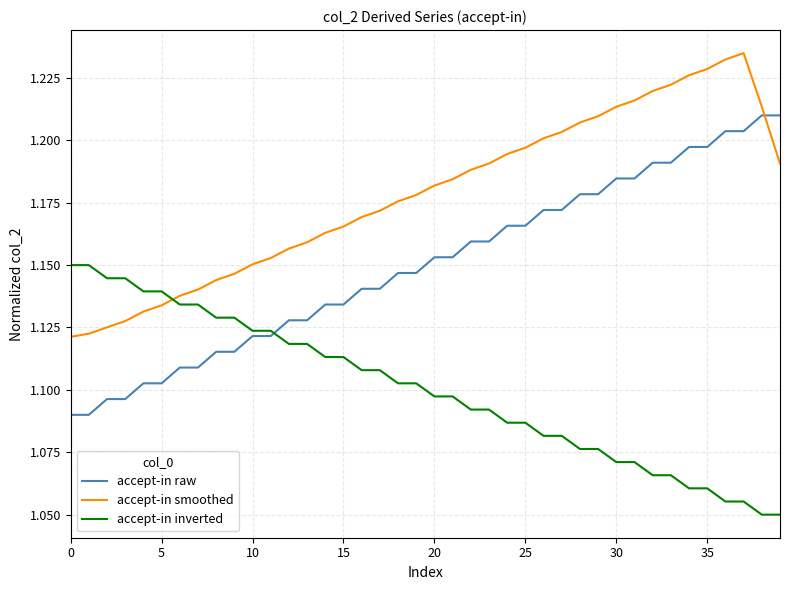

Does the chart have visible grid lines?

Yes